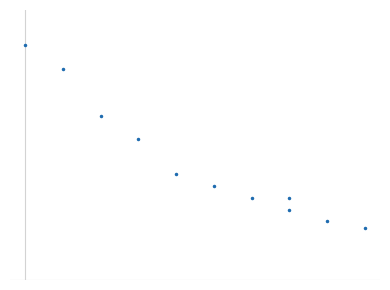

How many points are lower than both their immediate neighbors (excluding endpoints)?

1